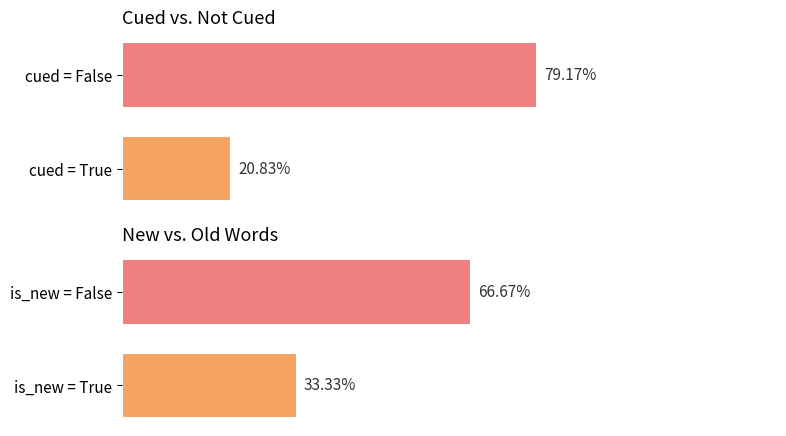

The value of cued_count at True is 30. True or false?

True